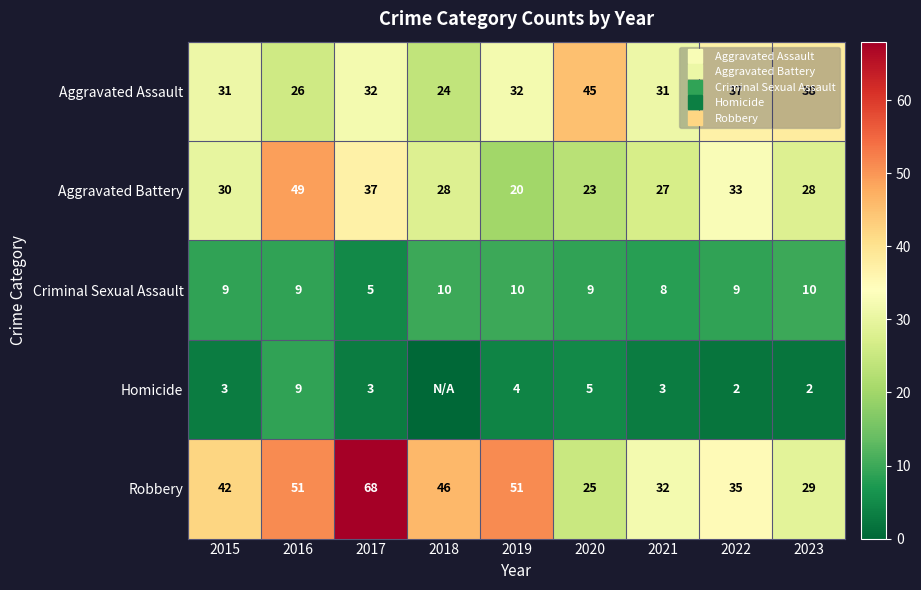

Count the Criminal Sexual Assault values in the range 9 to 10.

7